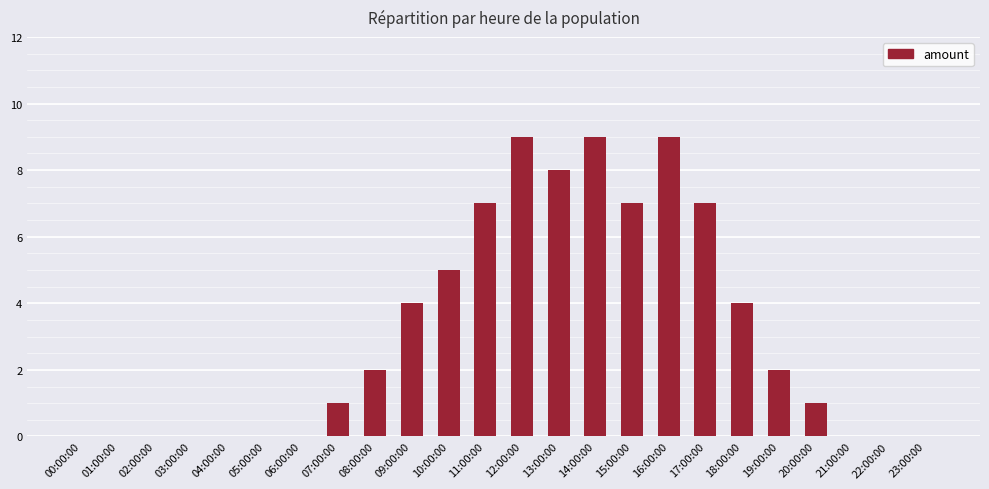

What is the sum of all values?

75